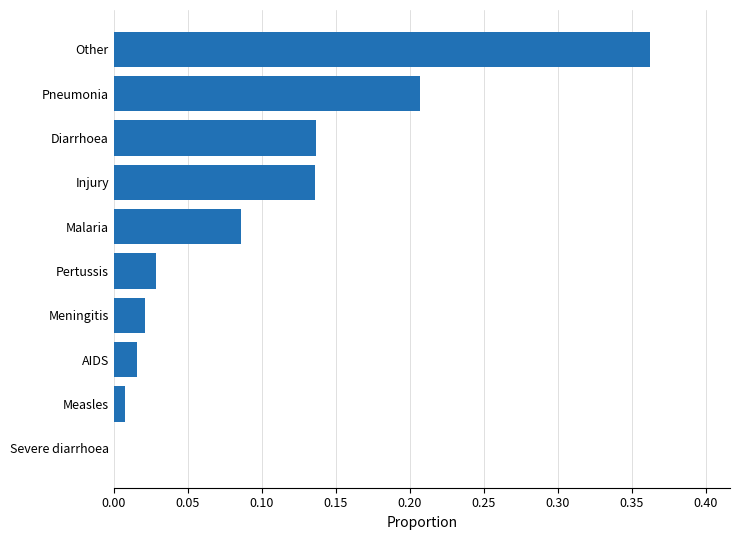

At which category does the chart reach its peak across all series?

Other